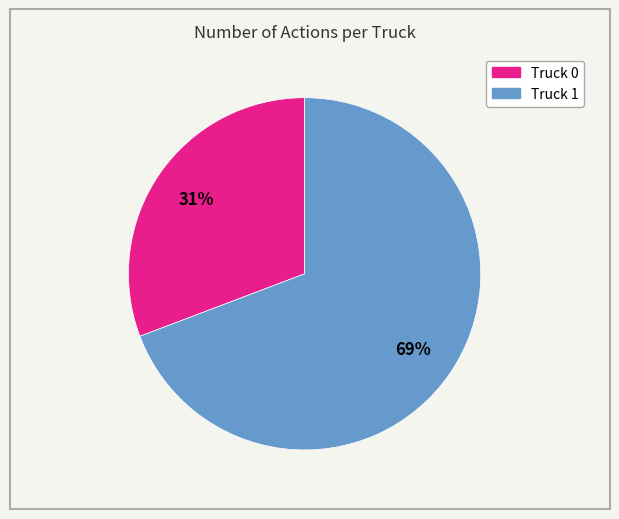

Is there a majority slice in this chart?

Yes